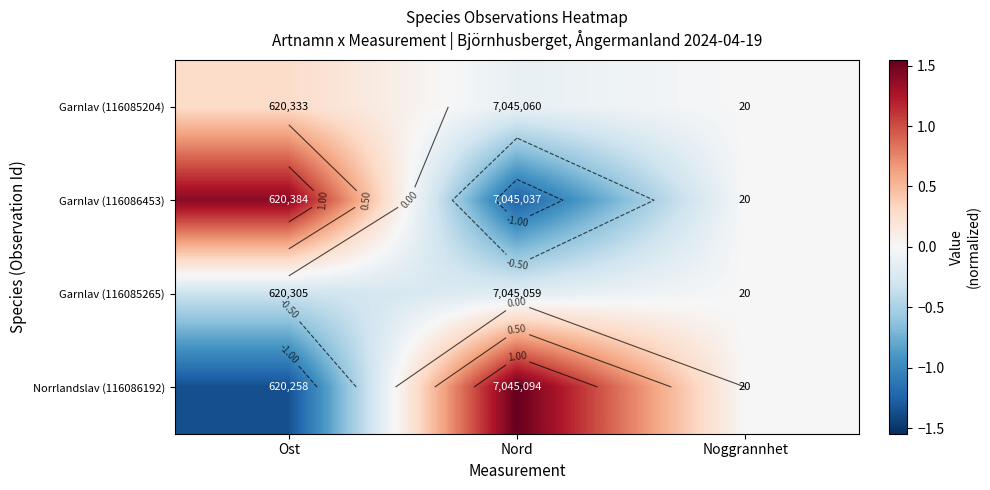

Which category has the lowest value across all series?

Ost